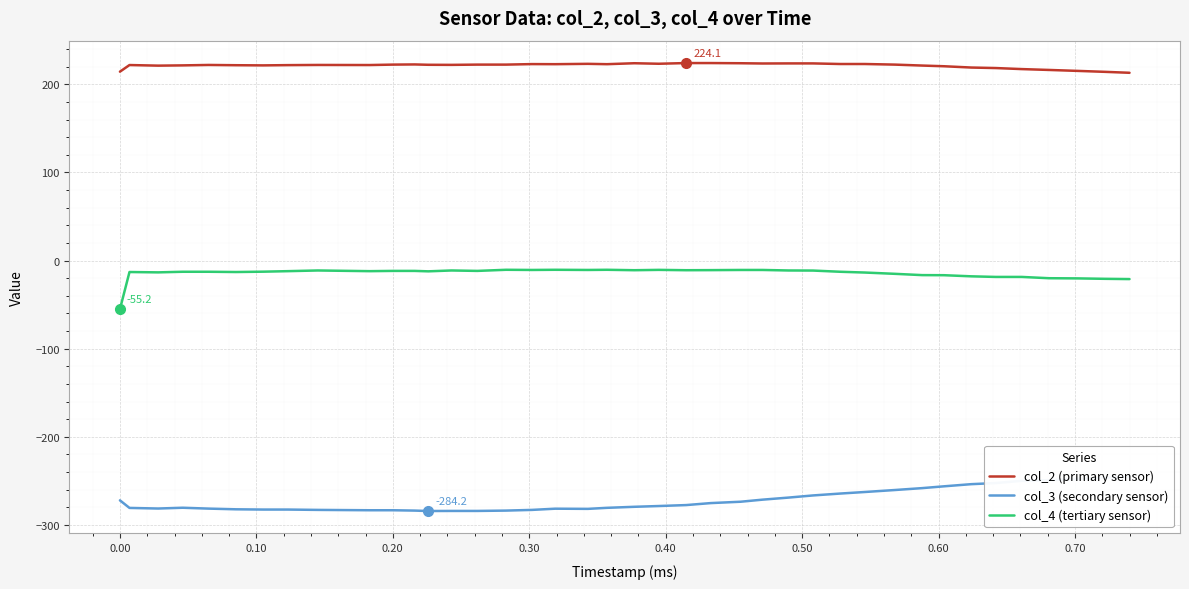

List the series in order of their overall mean, highest first.

col_2 (primary sensor), col_4 (tertiary sensor), col_3 (secondary sensor)